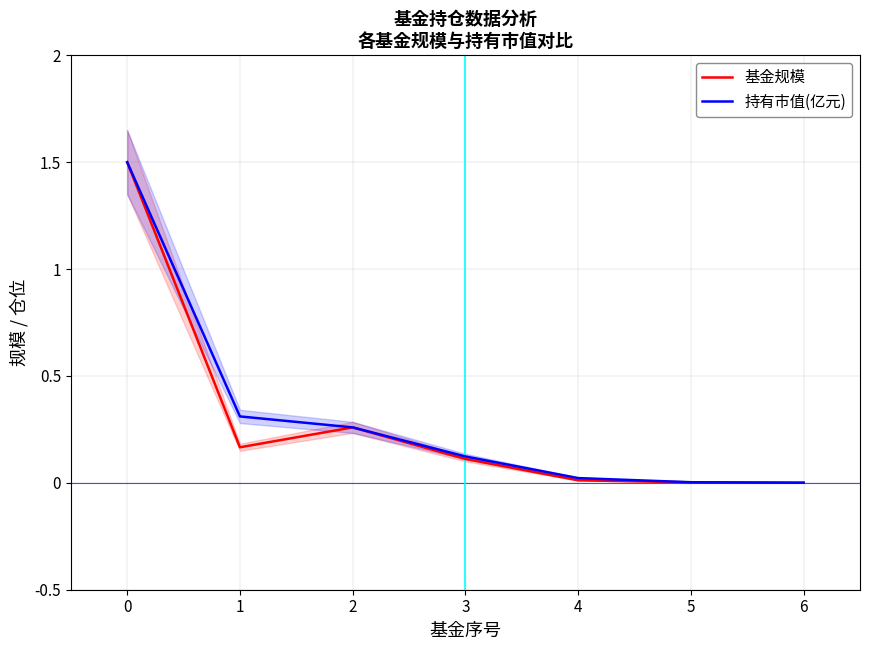

The 持有市值(亿元) series shows 1.5 at 0. True or false?

True